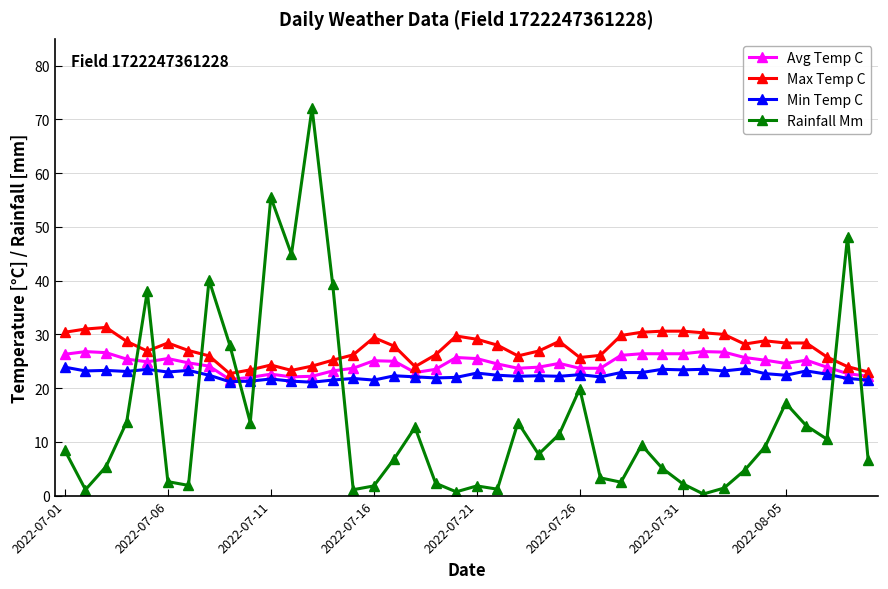

How many categories are shown in the chart?

40